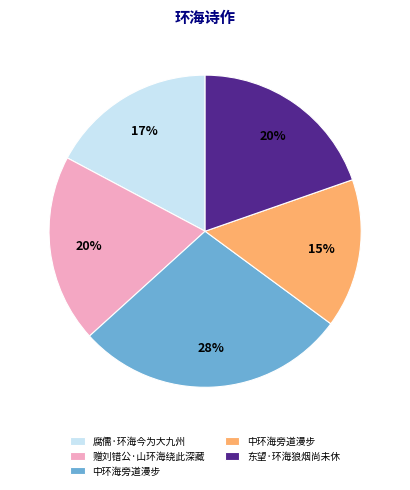

Is there a majority slice in this chart?

No